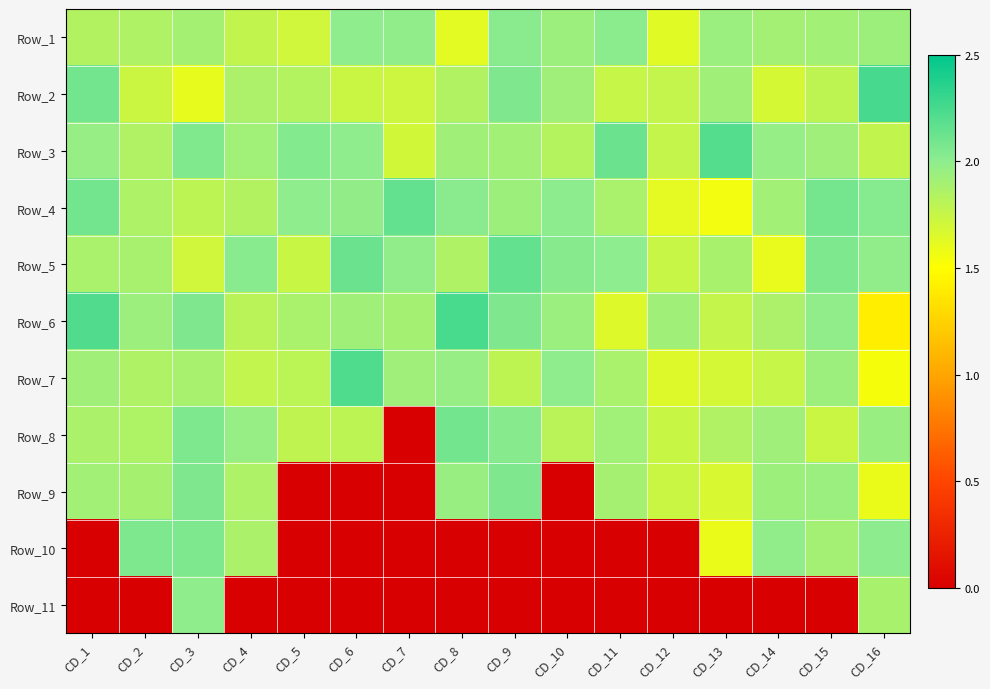

At which category does the chart reach its minimum across all series?

CD_7